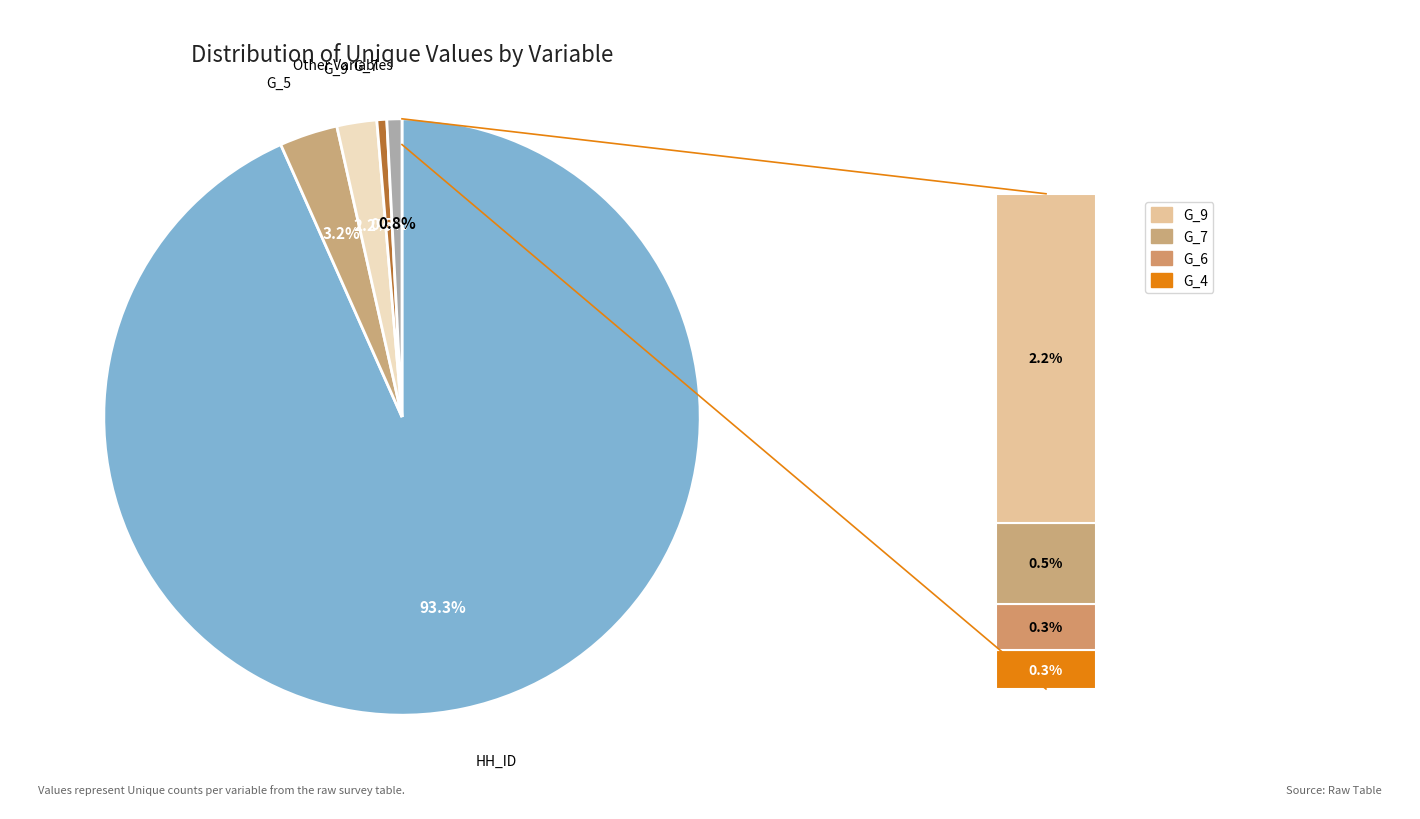

Does any single category account for the majority?

Yes